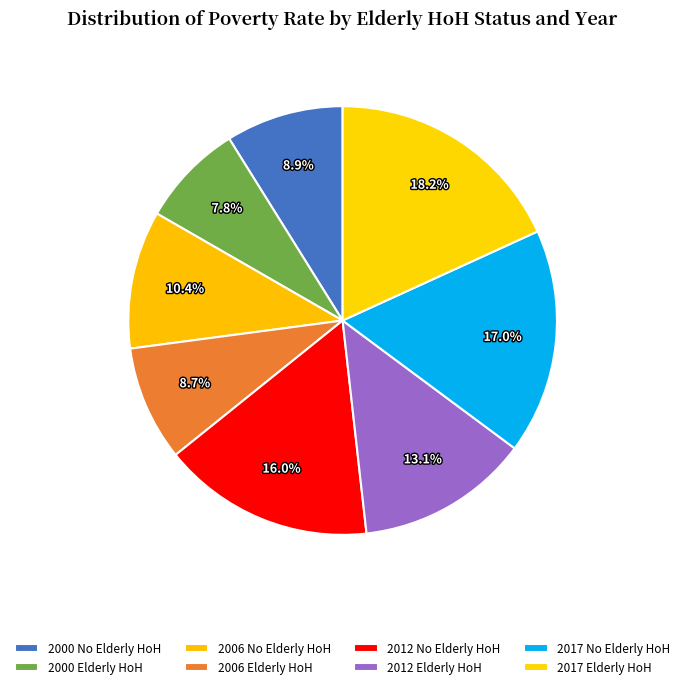

Which slice is the smallest?

2000 Elderly HoH